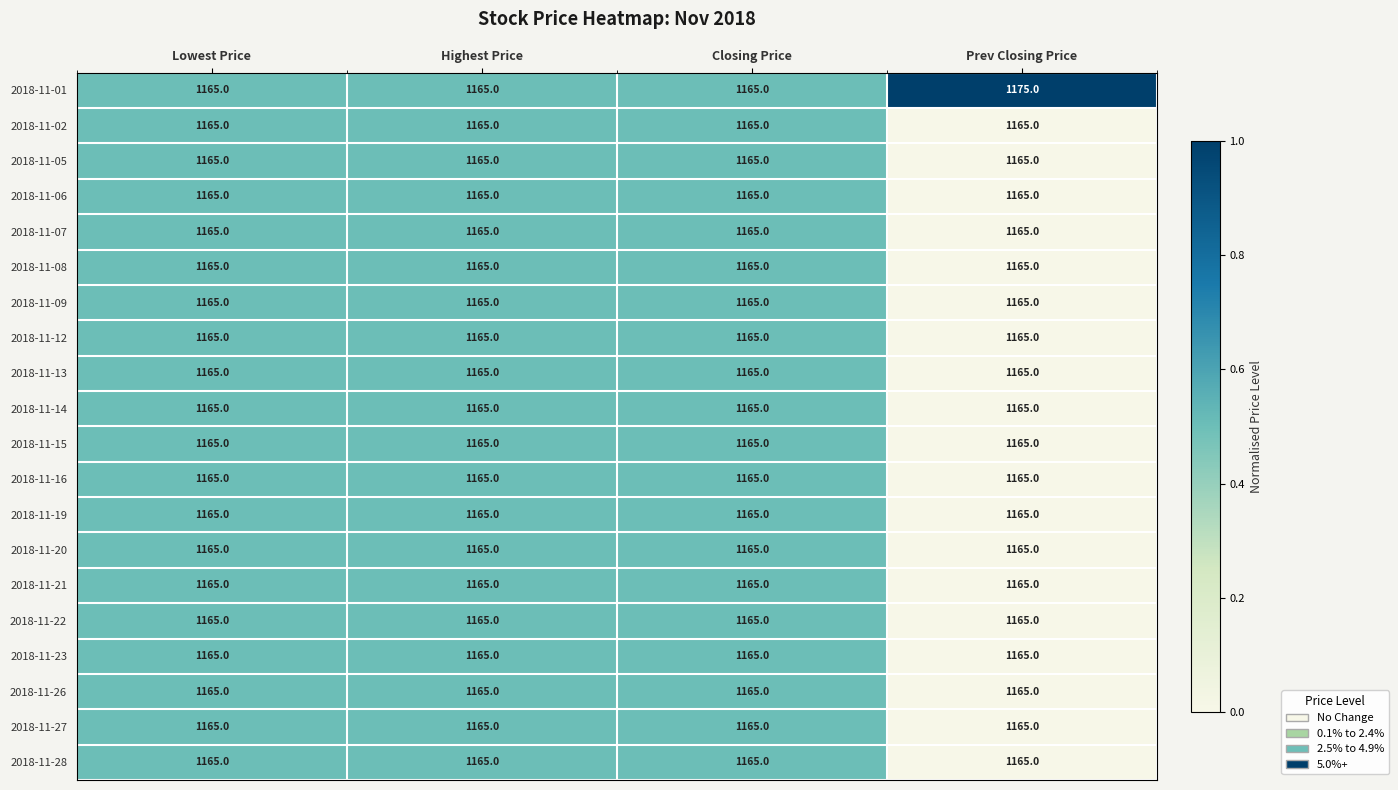

True or false: 2018-11-21 has a value of 1165 at Lowest Price.

True